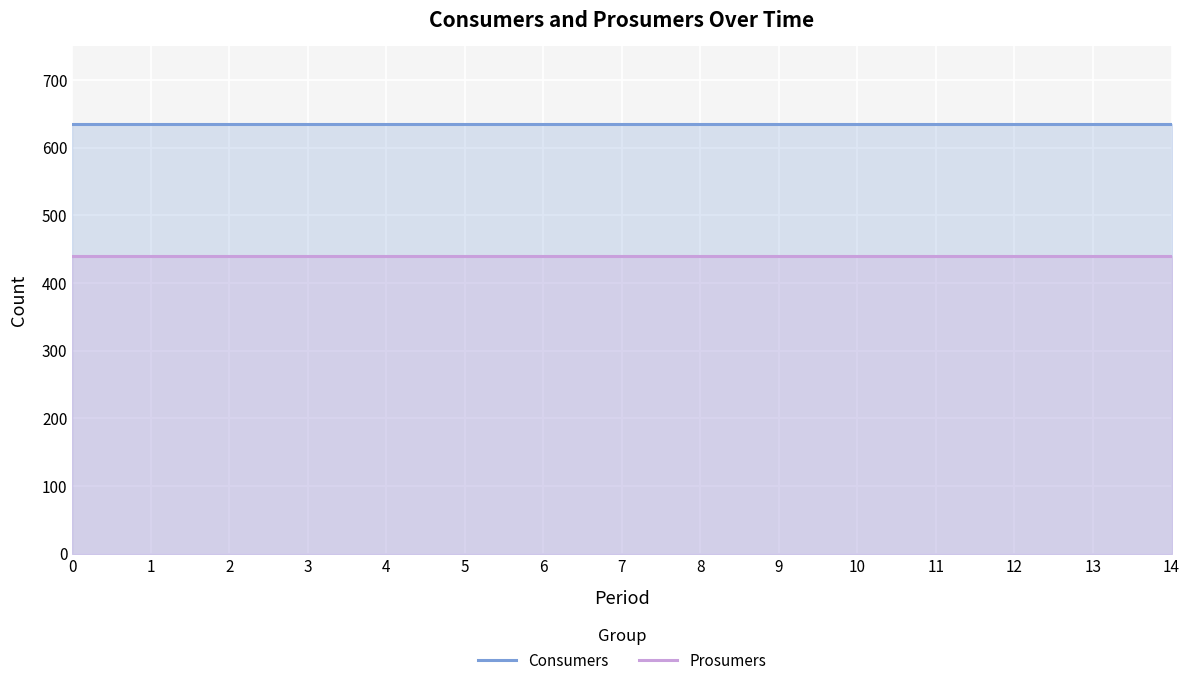

Reading left to right, extract all data points from this chart.

Consumers: 635	635	635	635	635	635	635	635	635	635	635	635	635	635	635
Prosumers: 440	440	440	440	440	440	440	440	440	440	440	440	440	440	440